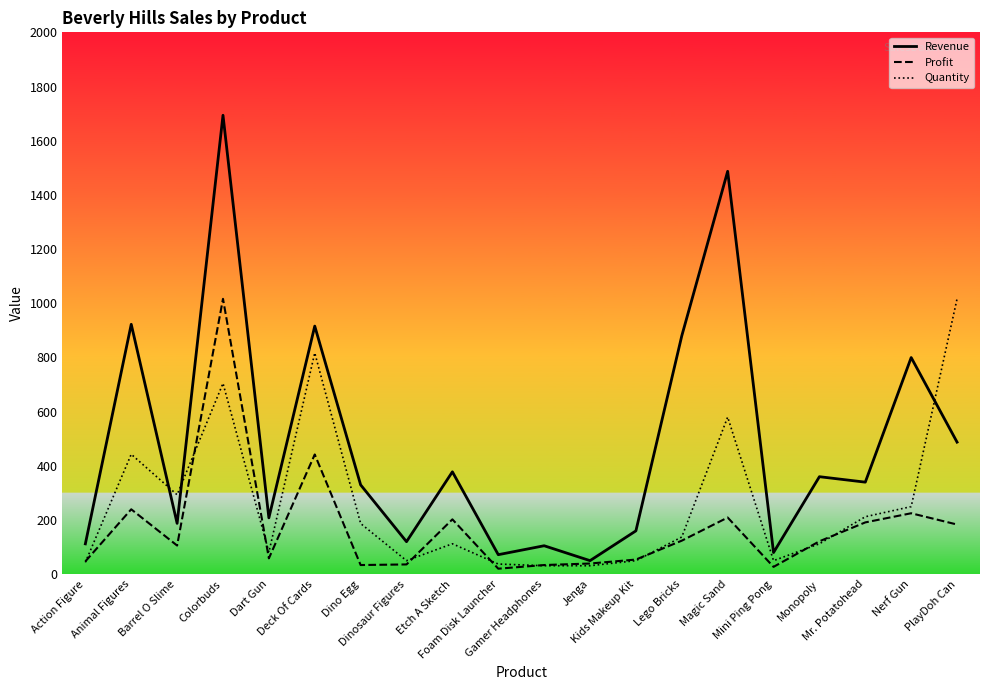

How many values in the Profit series exceed 121?

10